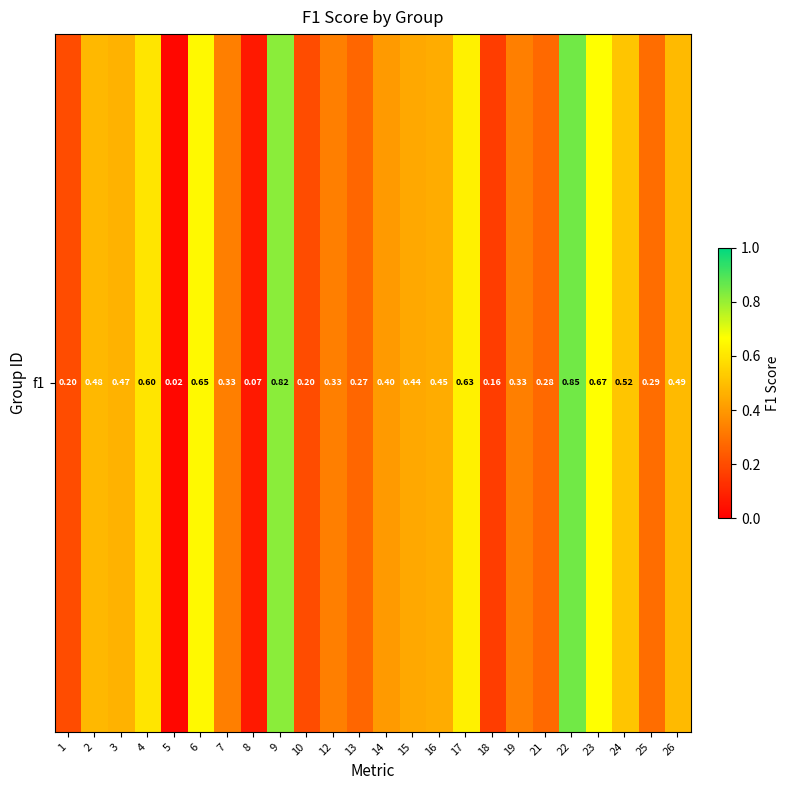

Rank the categories by value from highest to lowest.

22, 9, 23, 6, 17, 4, 24, 26, 2, 3, 16, 15, 14, 7, 12, 19, 25, 21, 13, 1, 10, 18, 8, 5